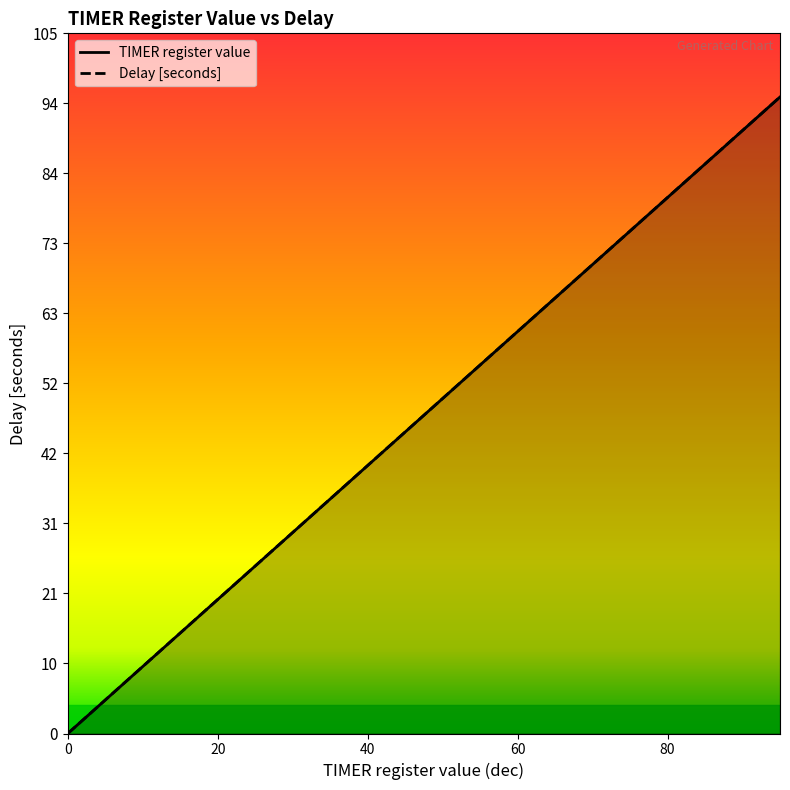

How many values in TIMER register value are above zero?

19